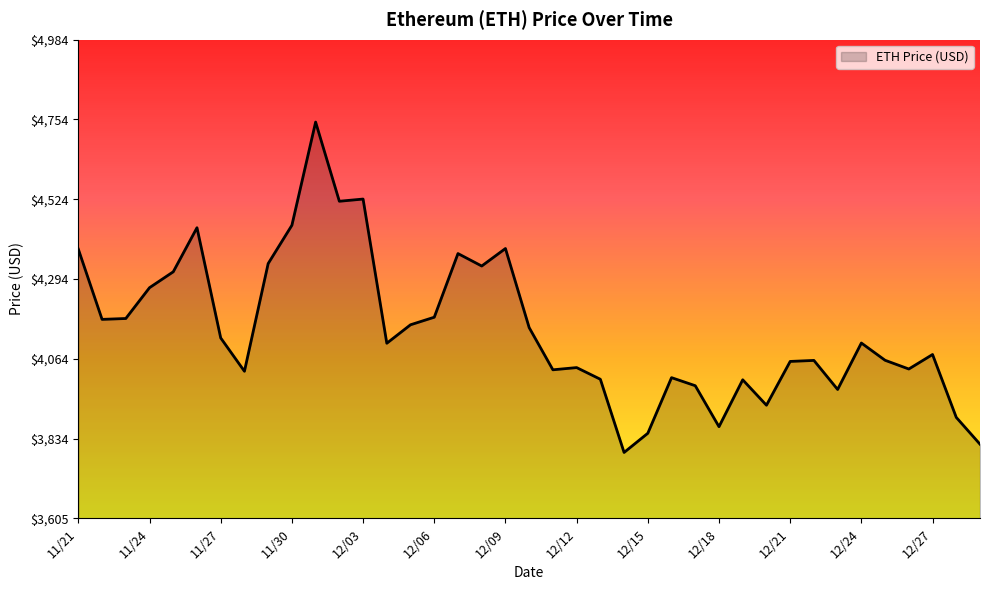

Does the chart display data point markers on the line(s)?

No